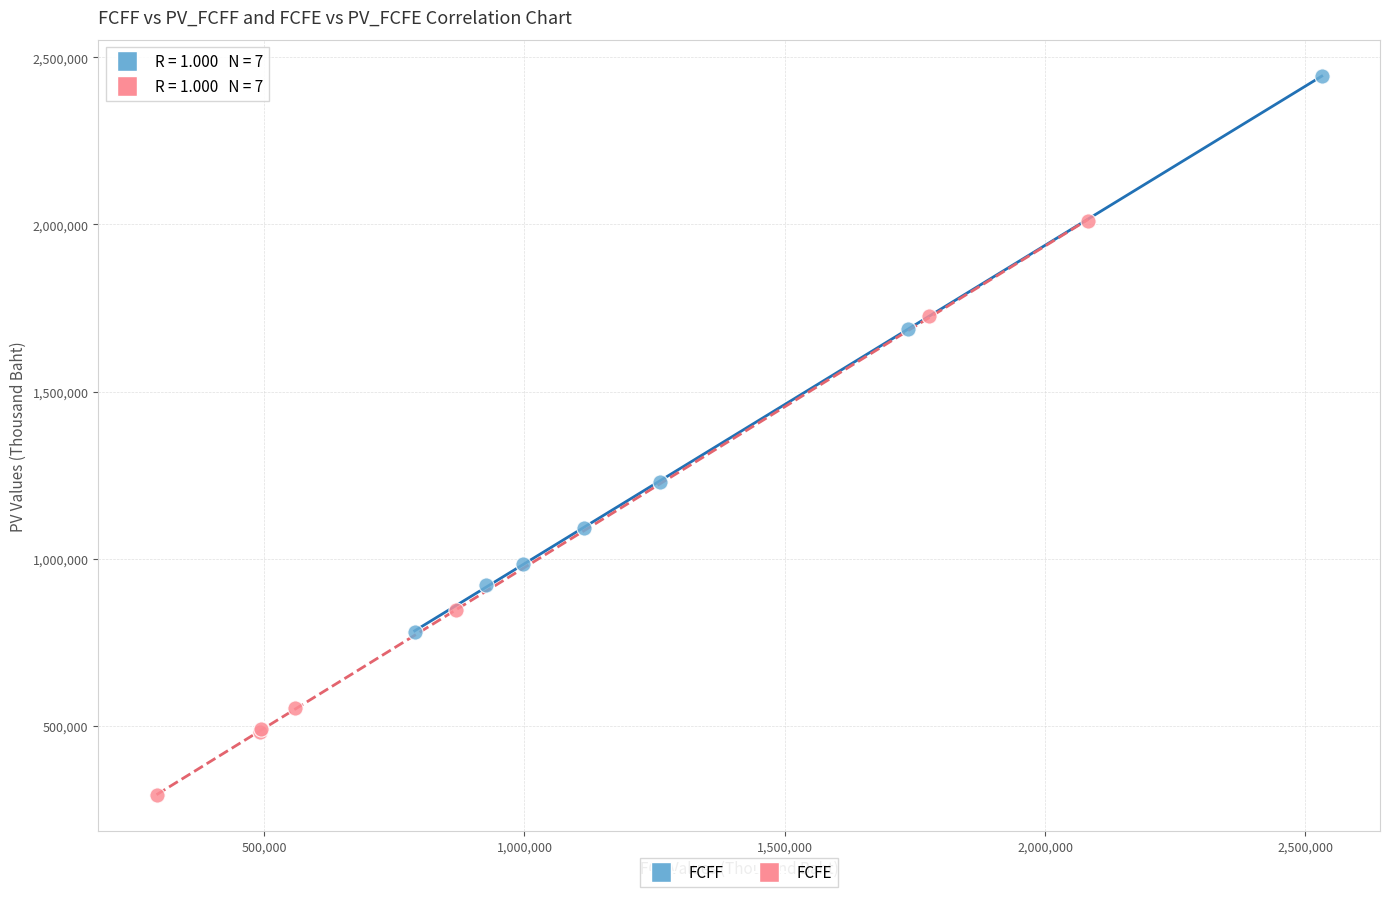

Which series contains the highest Y value?

FCFF